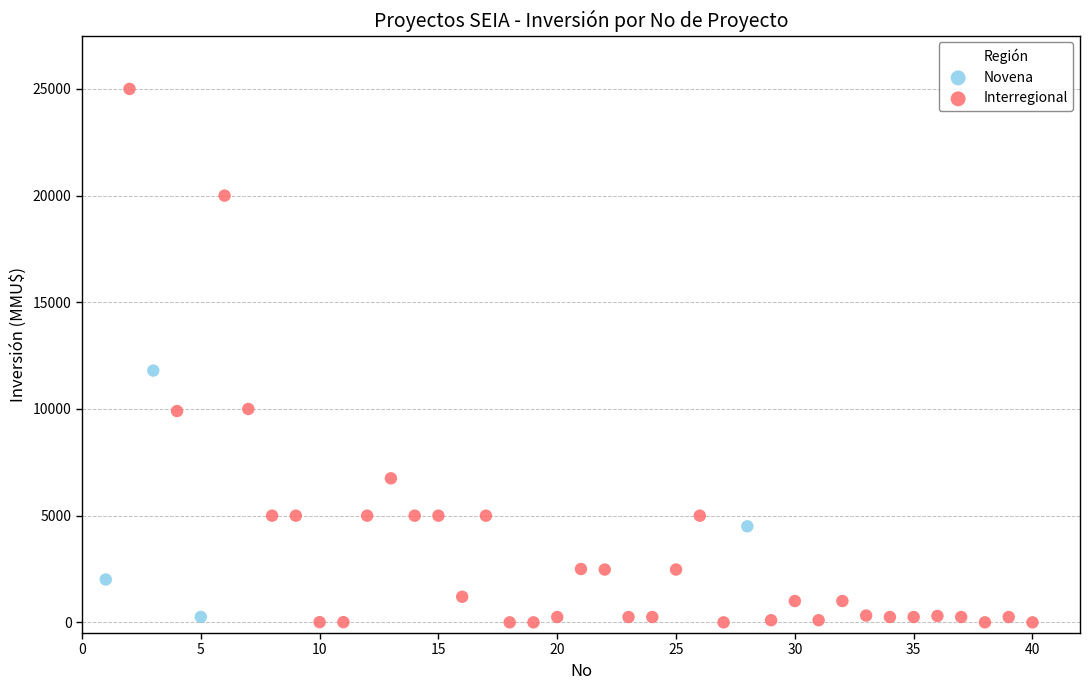

Which series contains the lowest Y value?

Interregional